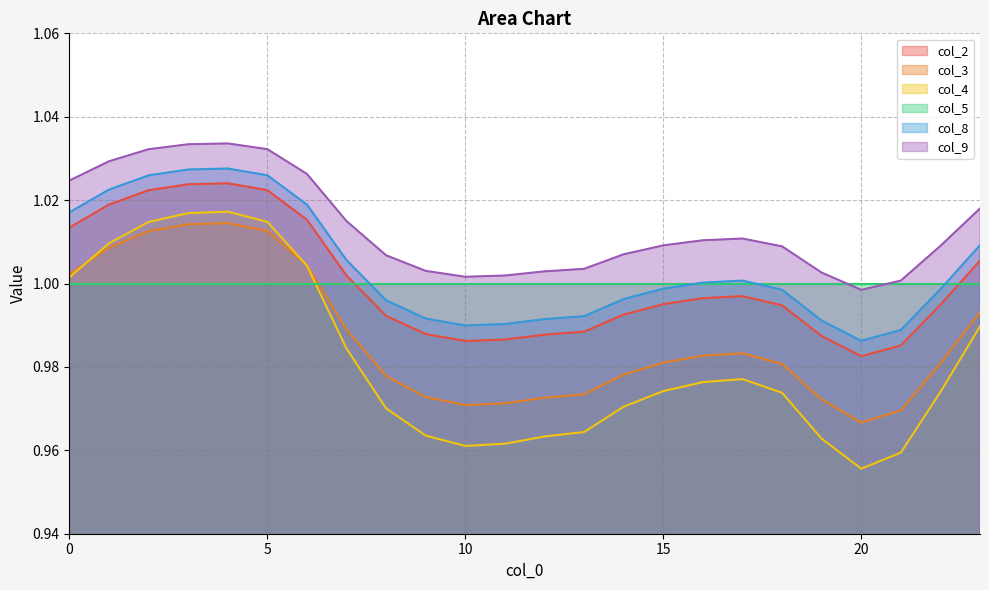

True or false: col_9 and col_8 cross at least once.

False